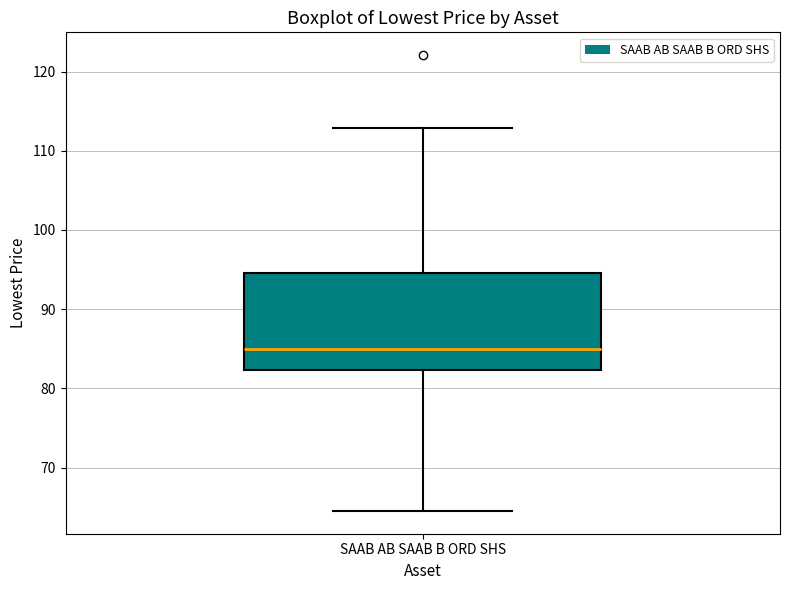

Where does the median line of the box for SAAB AB SAAB B ORD SHS sit on the y-axis? The values are not printed on the chart, so give them approximately, as read against the axis.

85